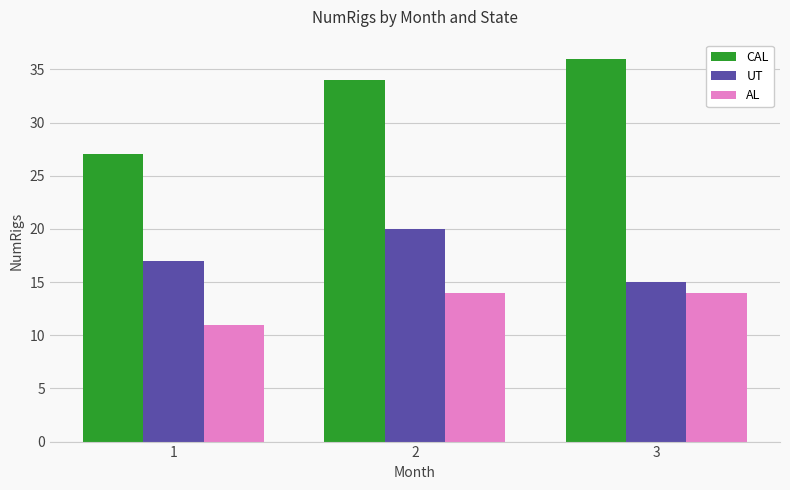

Rank the series at 3 from highest to lowest value.

CAL, UT, AL